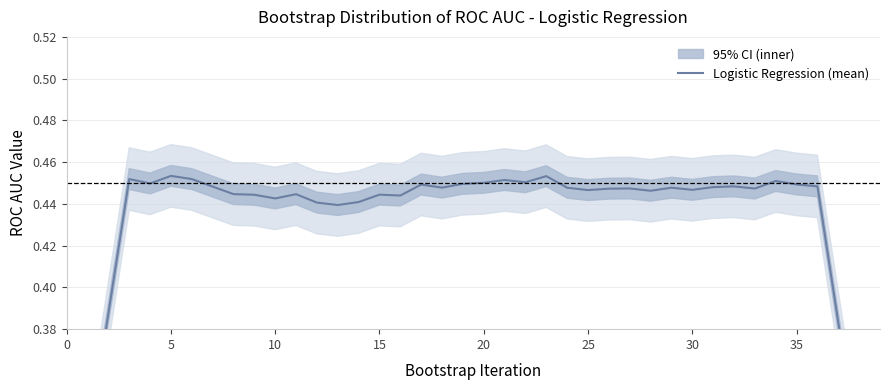

What value does the data have at 9?

0.4